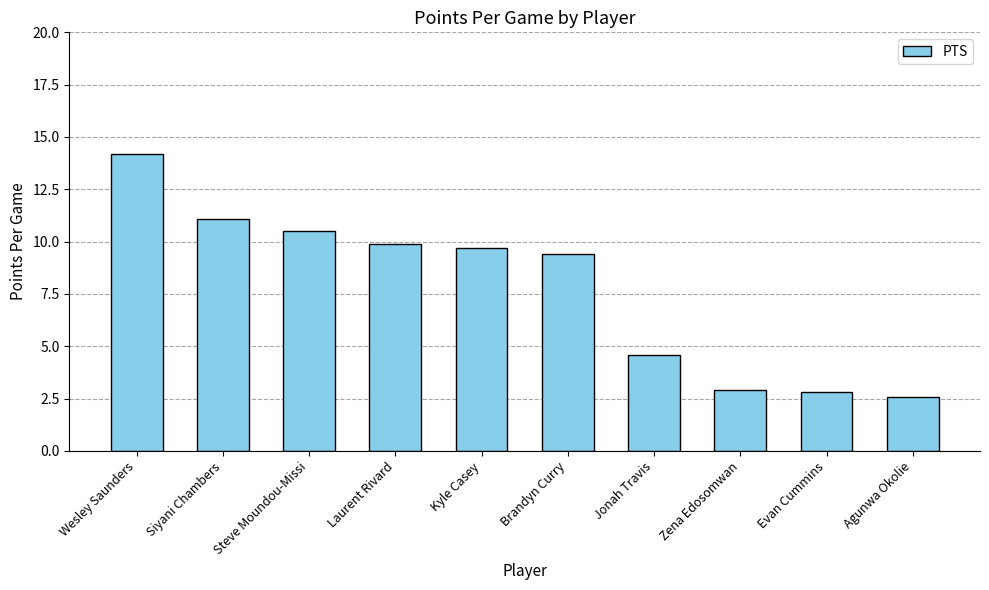

Where does the data first go above 9?

Wesley Saunders